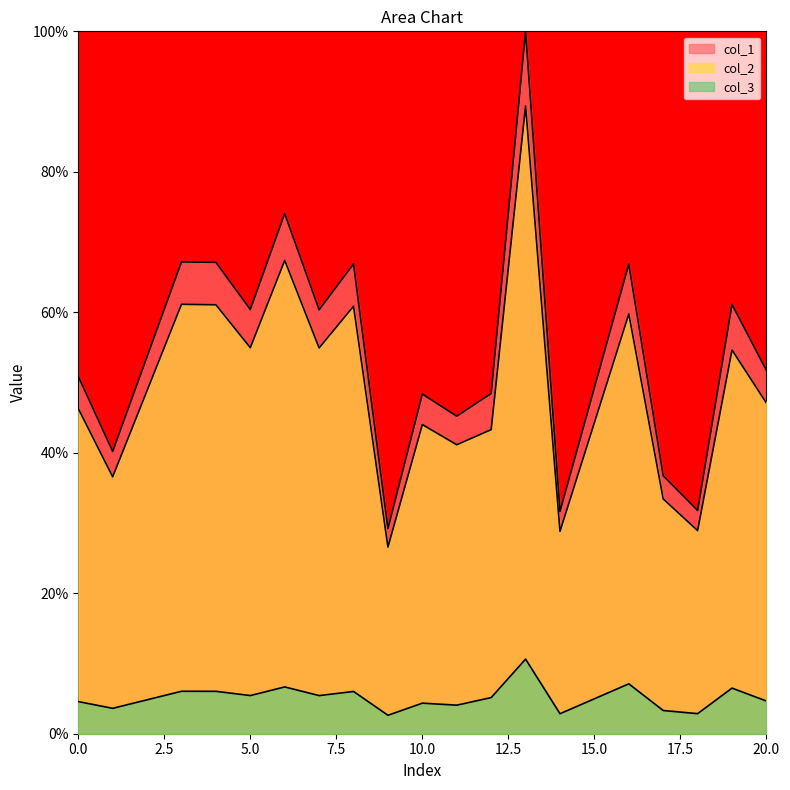

How many data points does each series have?

19